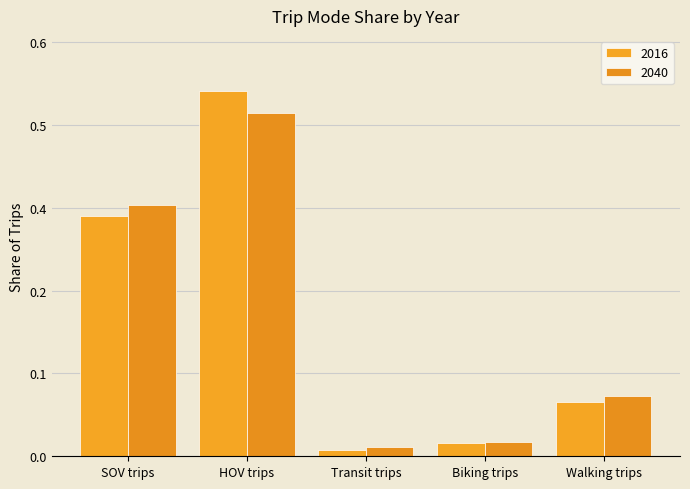

At which category does the chart reach its minimum across all series?

Transit trips